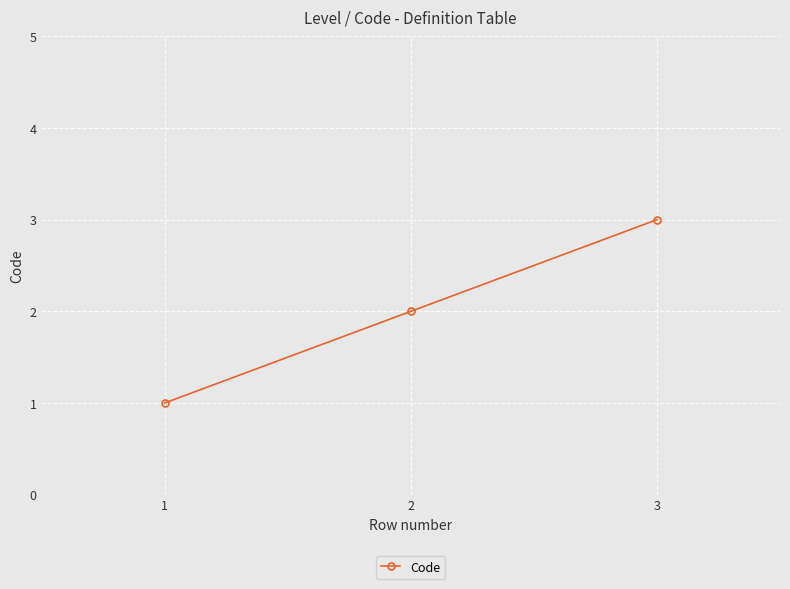

What is the ratio of the value at 1 to the value at 3?

0.3